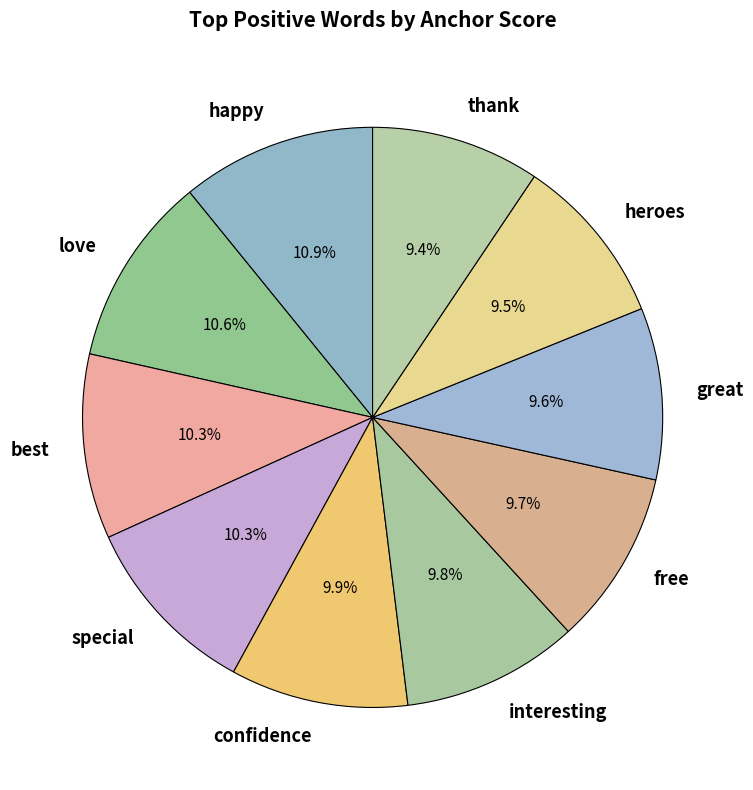

To the nearest percent, what is the combined percentage of best and heroes?

20%